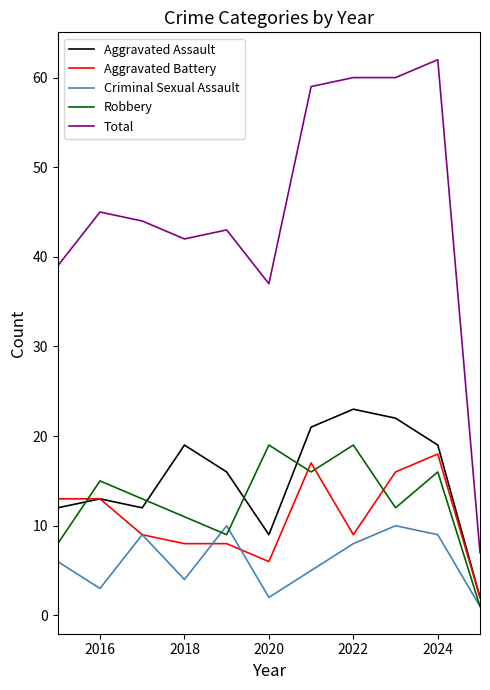

What is the maximum value for Aggravated Assault?

23